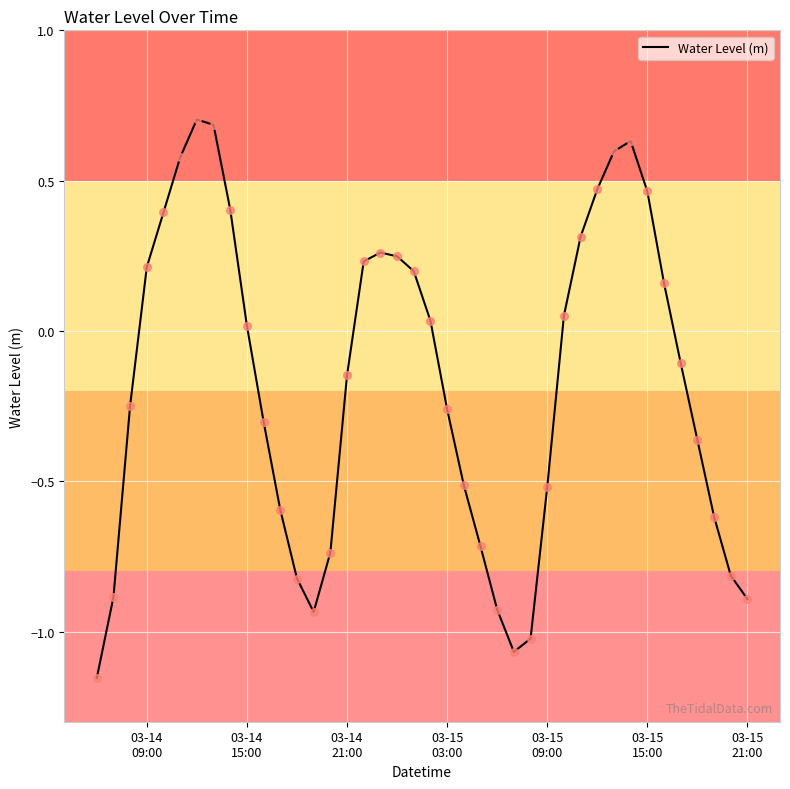

What is the greatest value displayed?

0.7